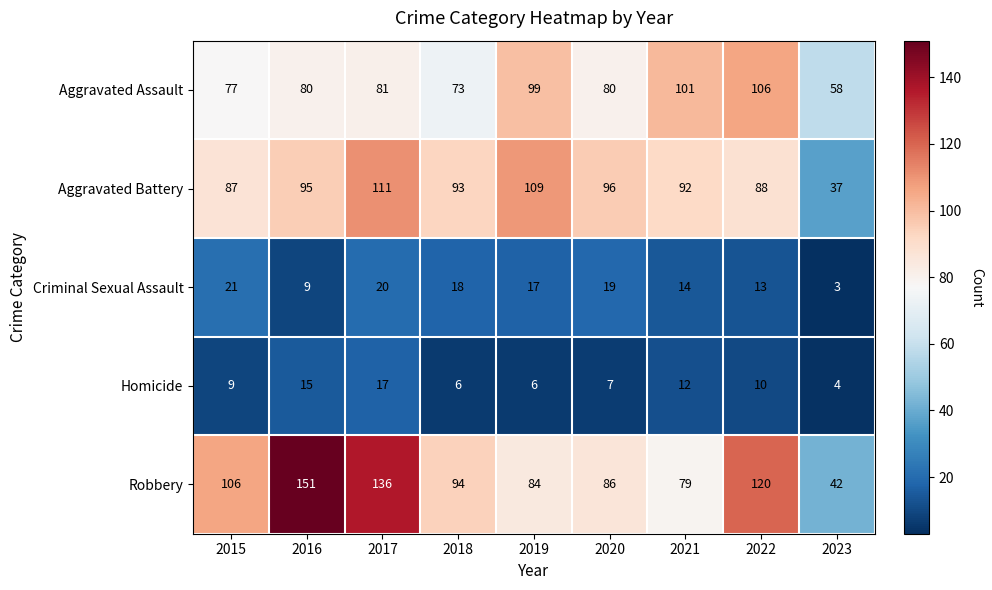

Read the Robbery value at 2018, to the nearest 50.

100